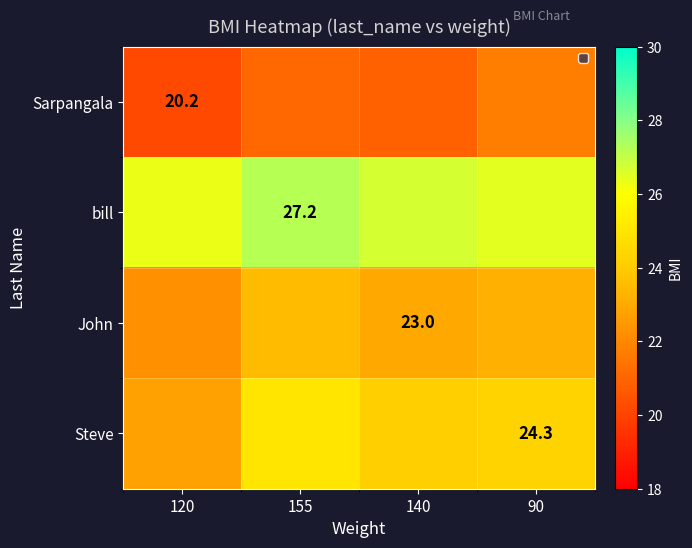

The value of John at 120 is 4.8. True or false?

False